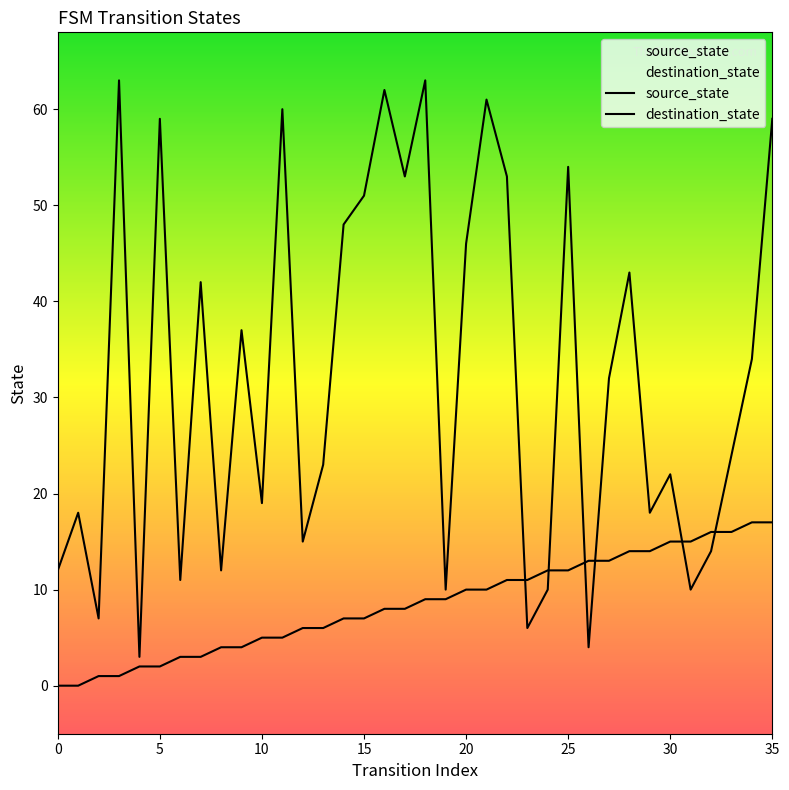

What is the maximum value for destination_state?

63